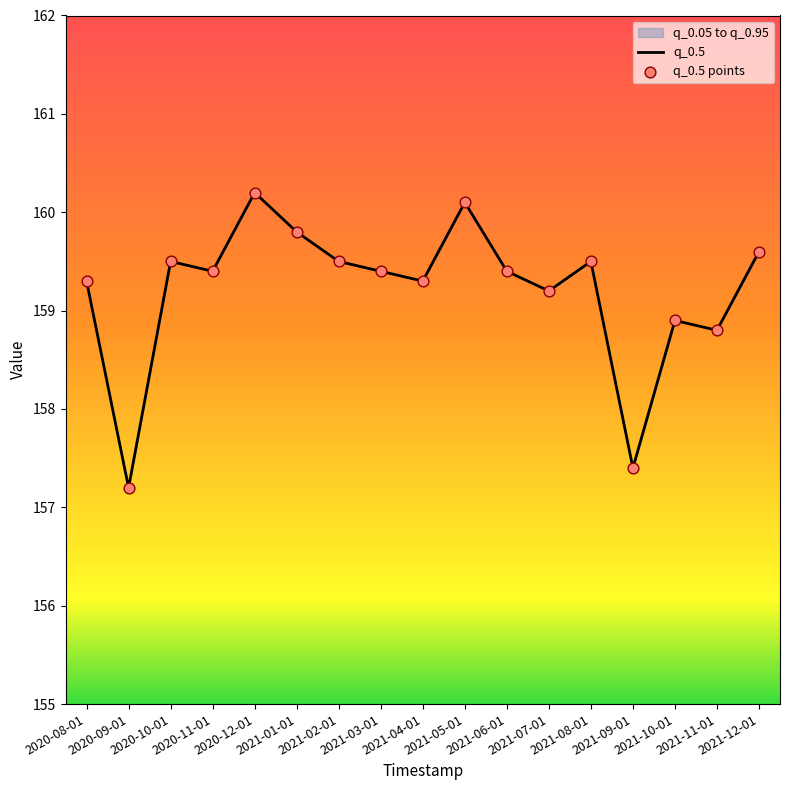

Which series has the largest total across all categories?

q_0.5